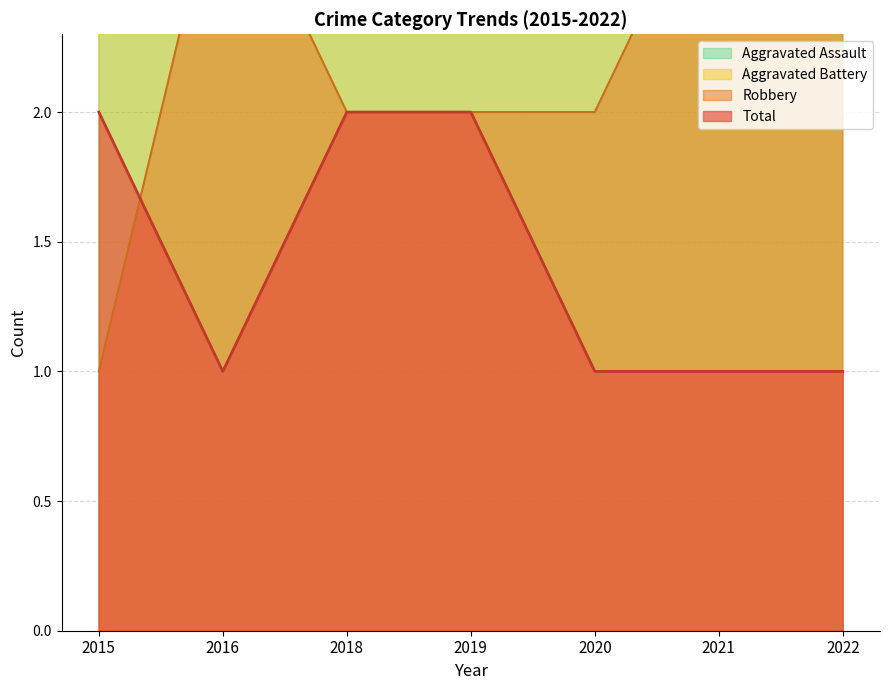

Which category has the lowest value across all series?

2016